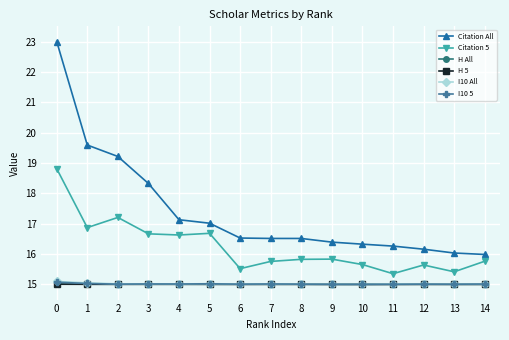

What is the spread (max minus min) of values at 9?

1.4